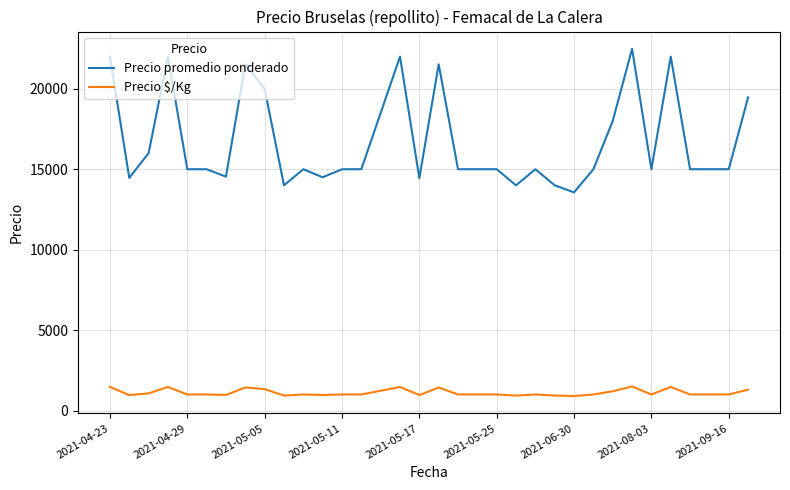

What is the maximum value for Precio $/Kg?

1499